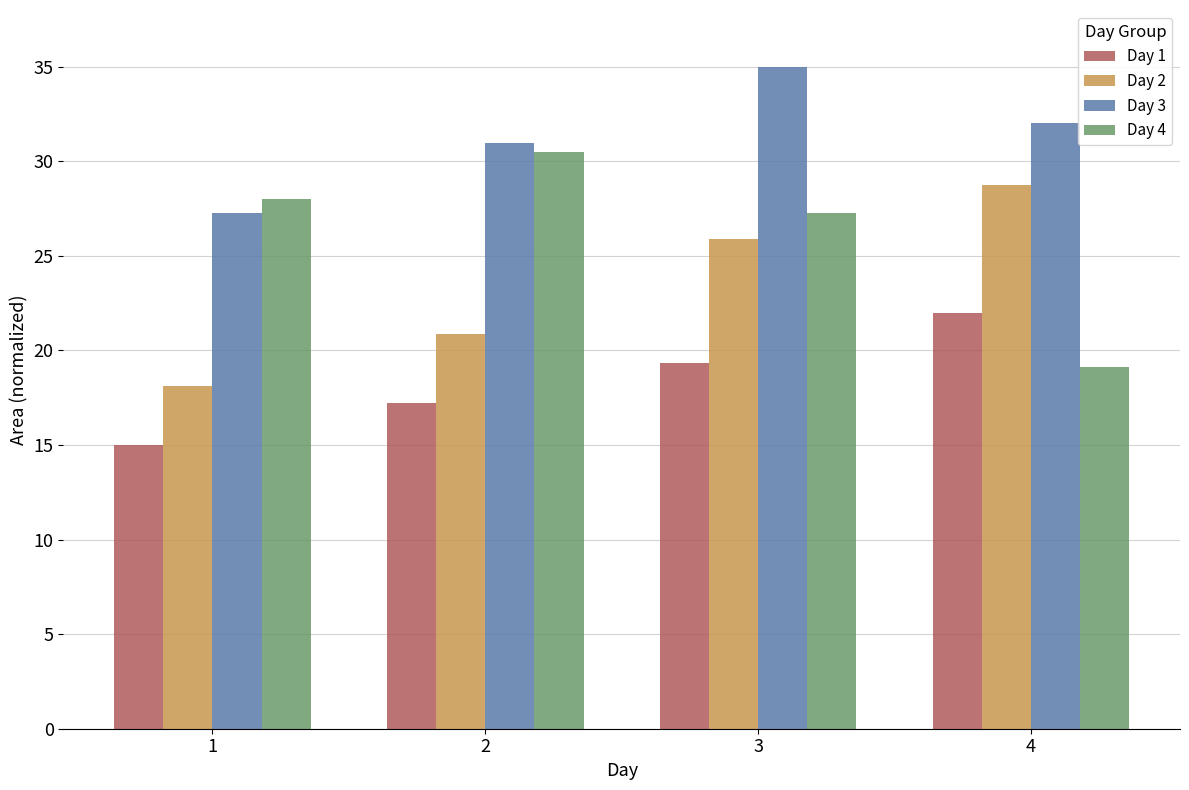

What is the difference between the Day 4 values at 4 and 1?

8.9